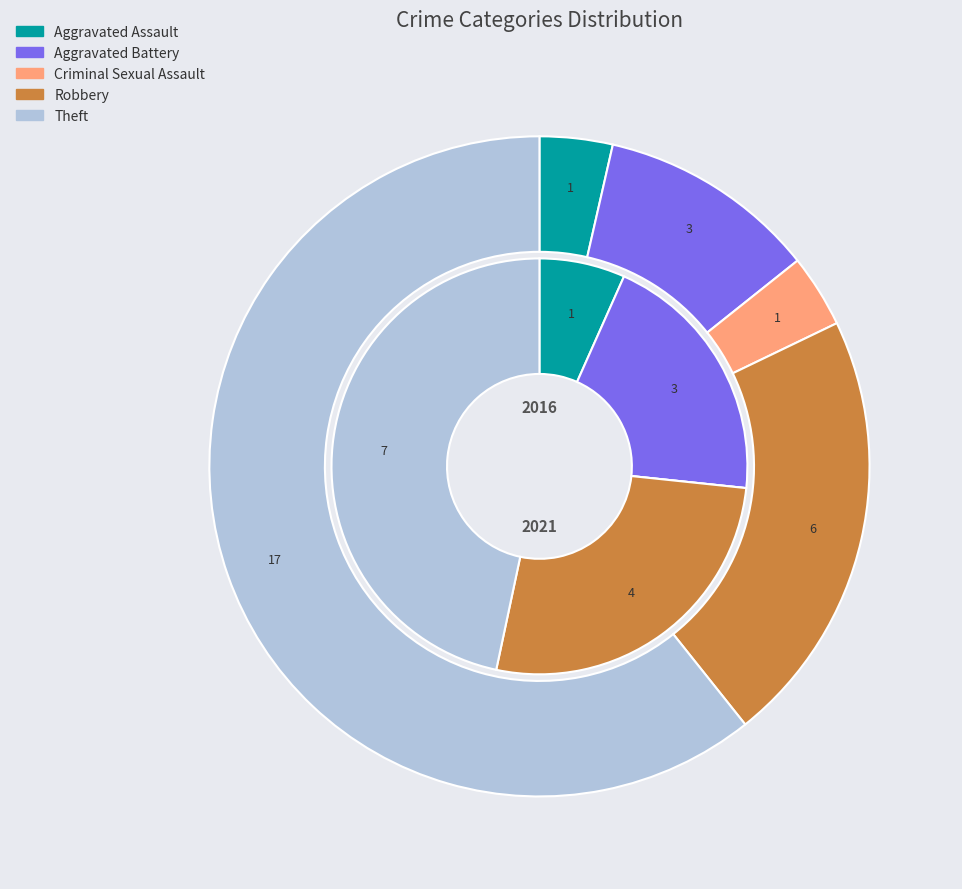

To the nearest percent, what is the combined percentage of values_2021 and 4?

71%